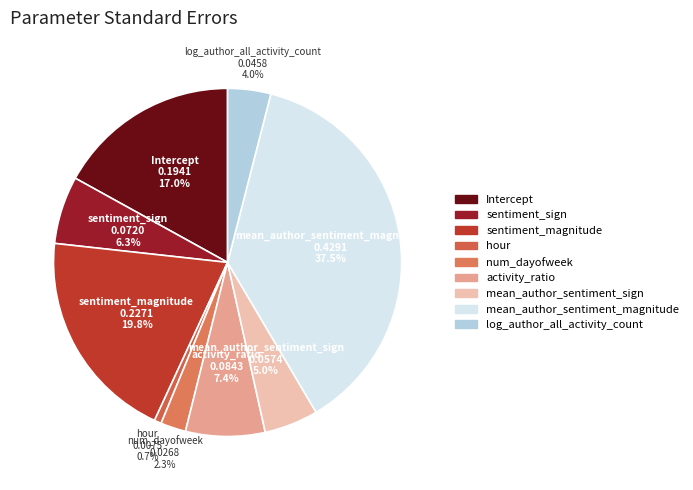

Is it true that mean_author_sentiment_sign is 5% of the pie?

True